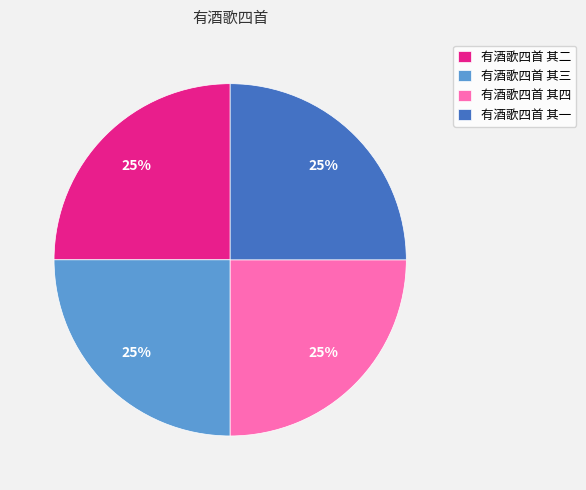

To the nearest percent, what portion does 有酒歌四首 其四 represent?

25%